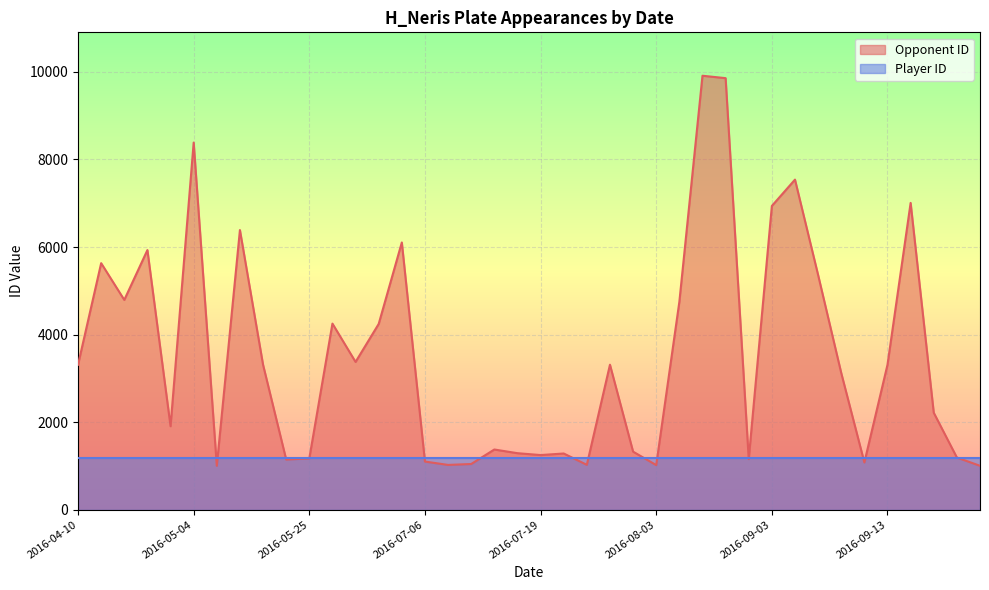

What is the minimum value for Opponent ID?

1004